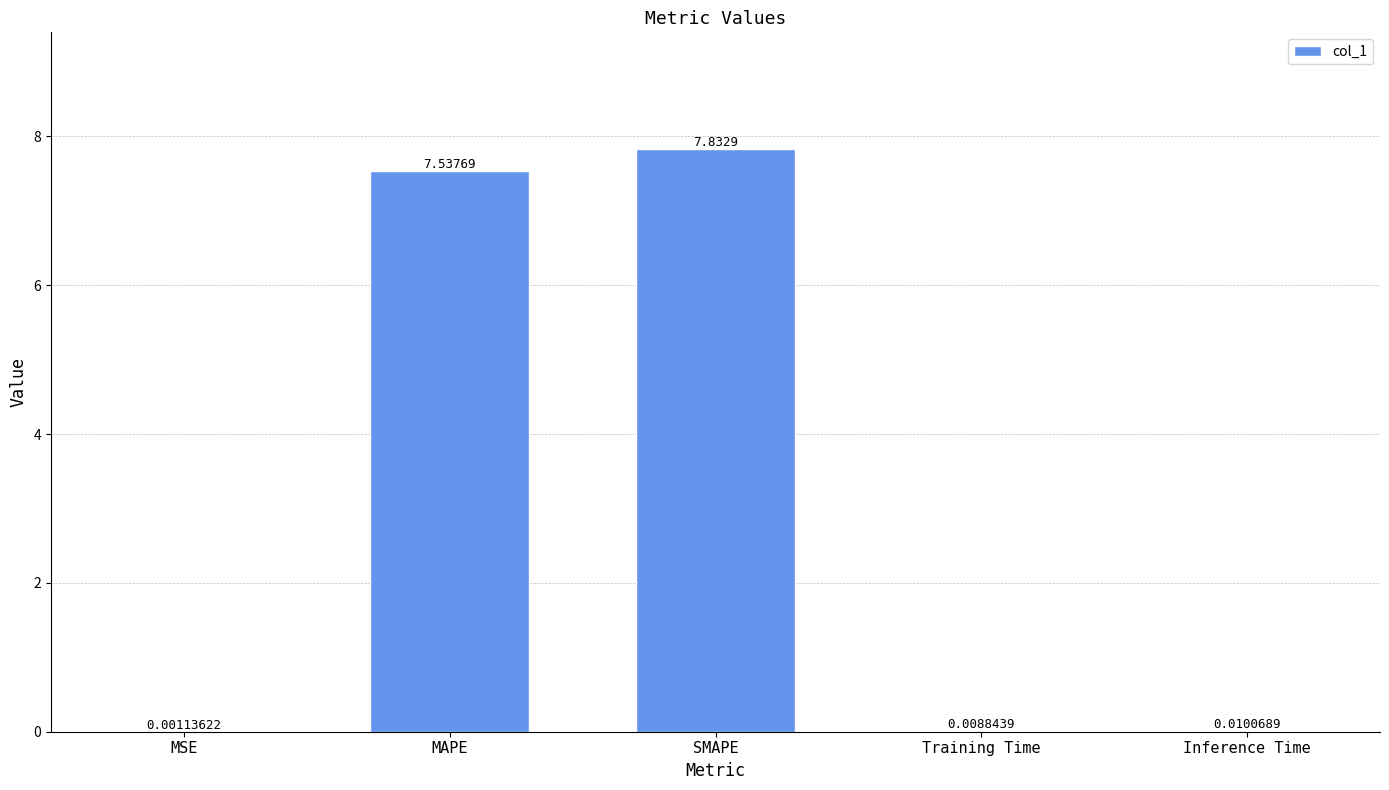

What is the sum of all values?

15.4